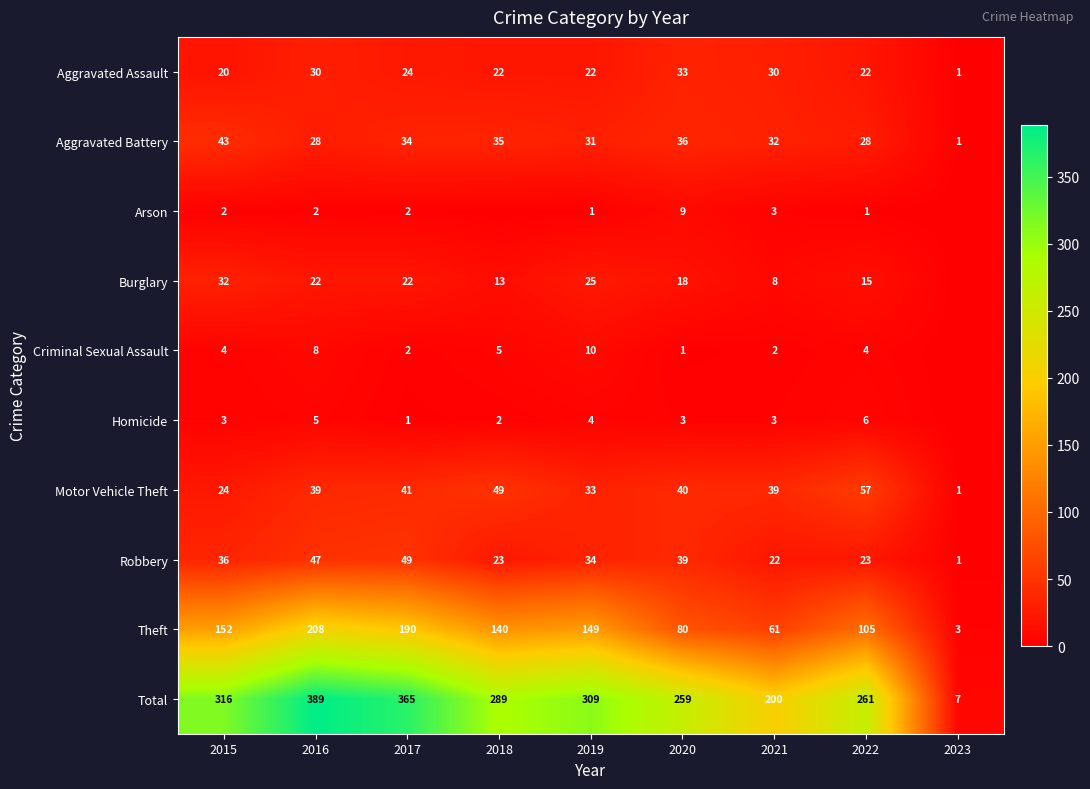

Where does the Aggravated Battery series first go above 32?

2015